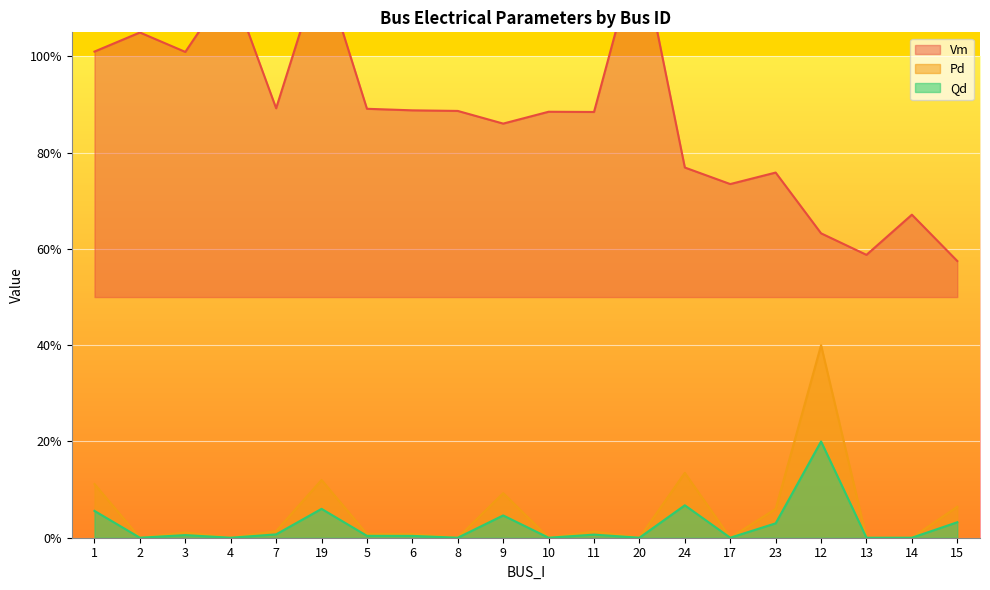

At which category is the sum across all series the highest?

19